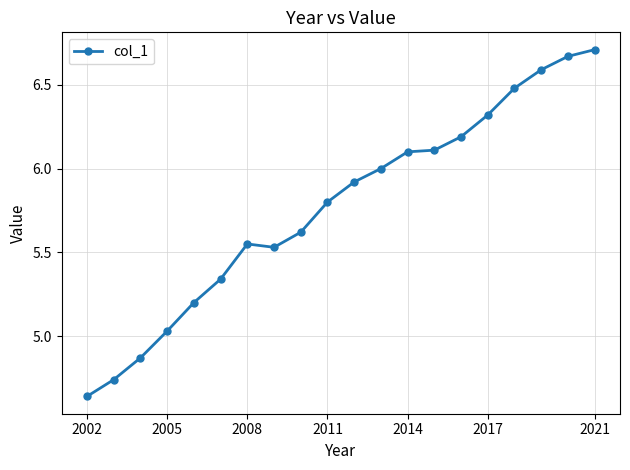

What is the sum of all values?

115.4